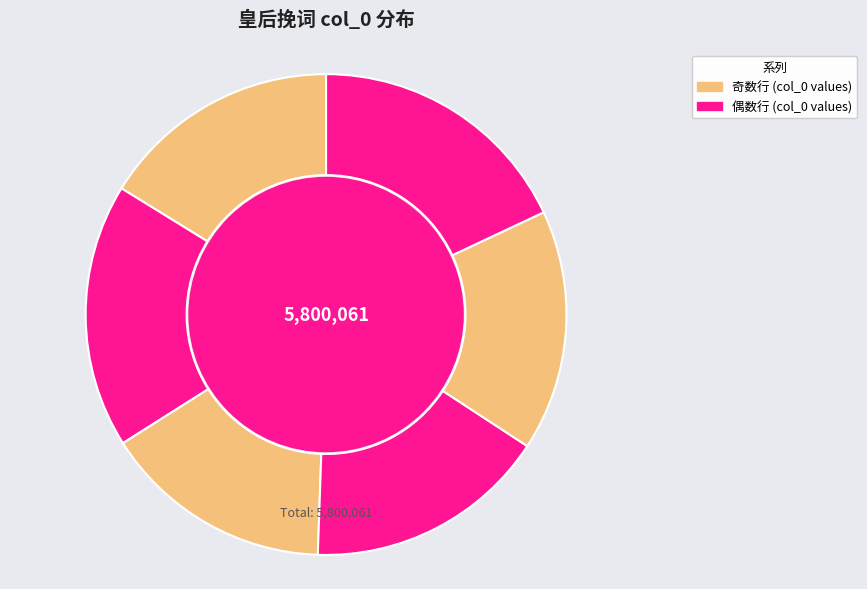

To the nearest percent, what is the average slice percentage?

17%